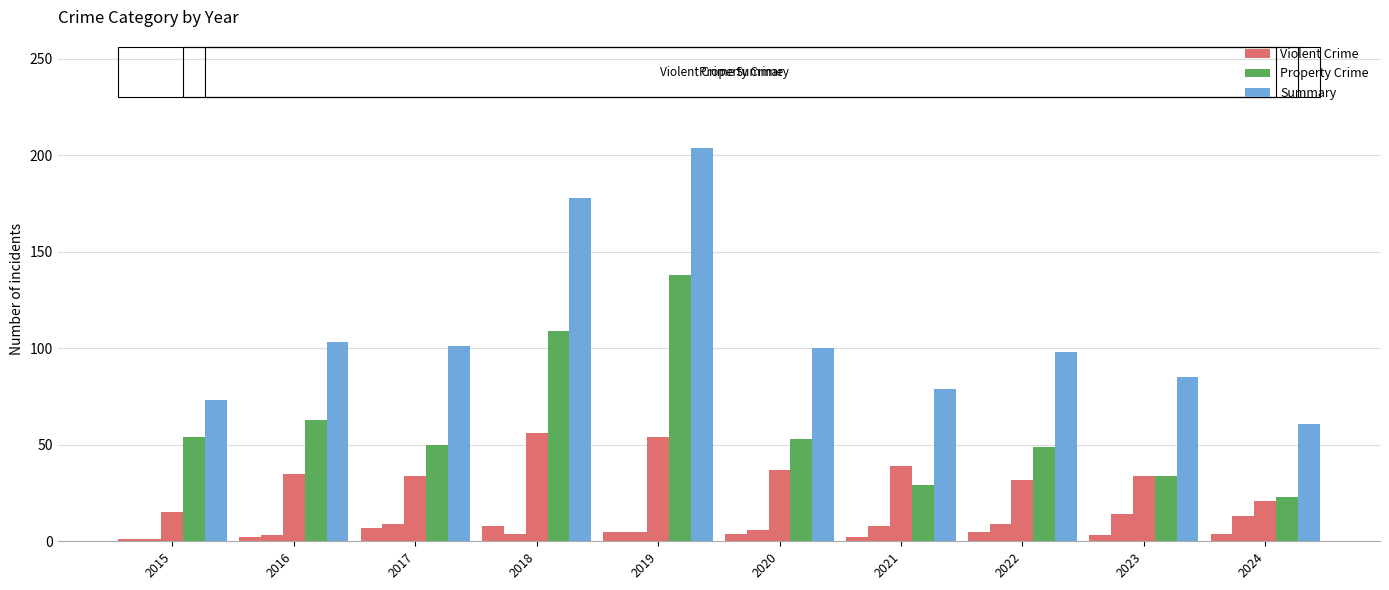

What is the smallest value displayed?

1